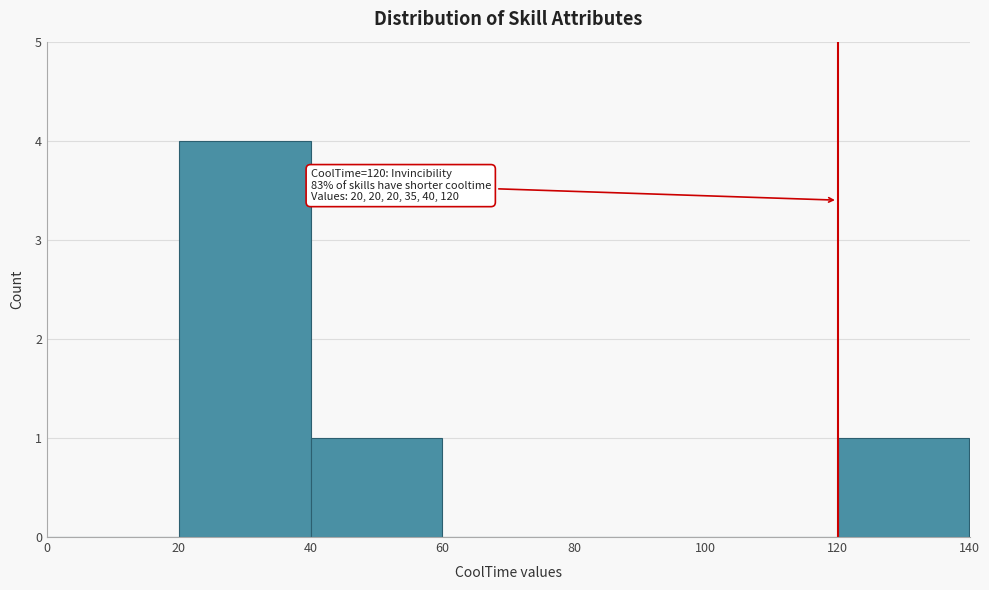

Which range on the x-axis has the tallest bar?

20 to 40